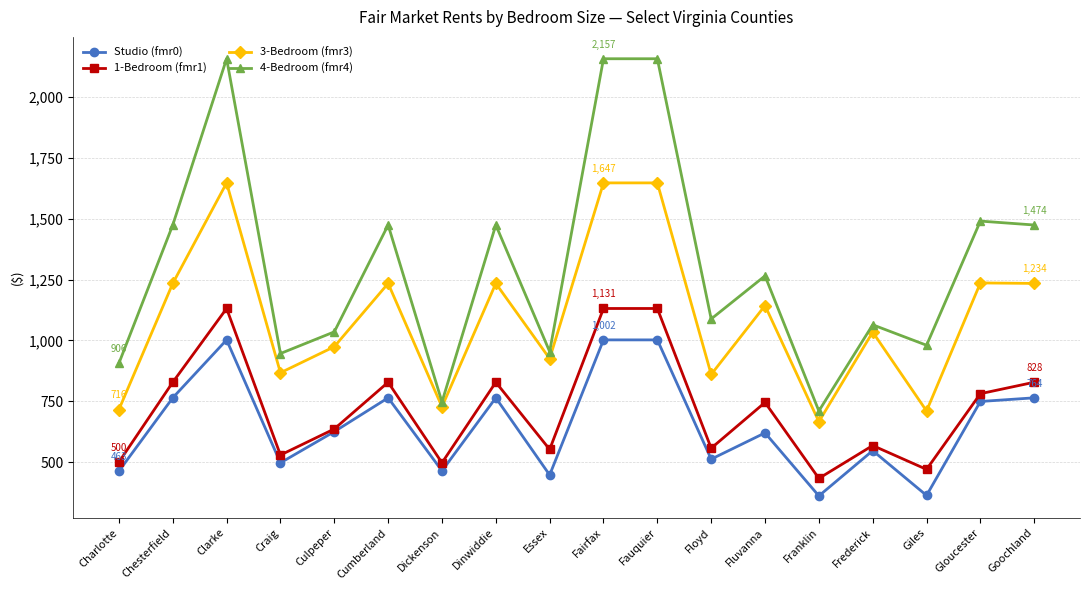

Rank the series by their maximum value, from highest to lowest.

4-Bedroom (fmr4), 3-Bedroom (fmr3), 1-Bedroom (fmr1), Studio (fmr0)